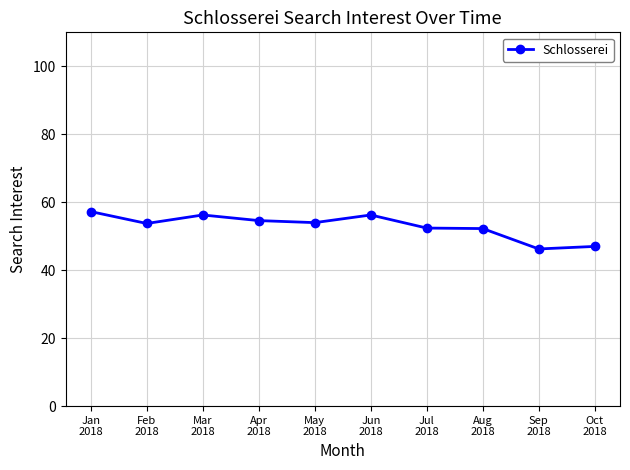

True or false: the data has more than 0 interior local peaks.

True